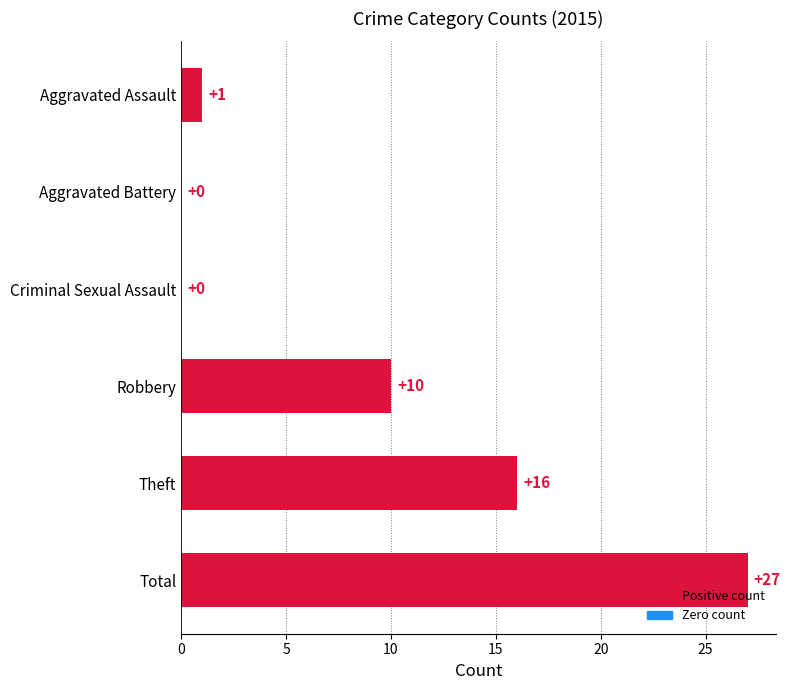

Are the bars horizontal?

Yes